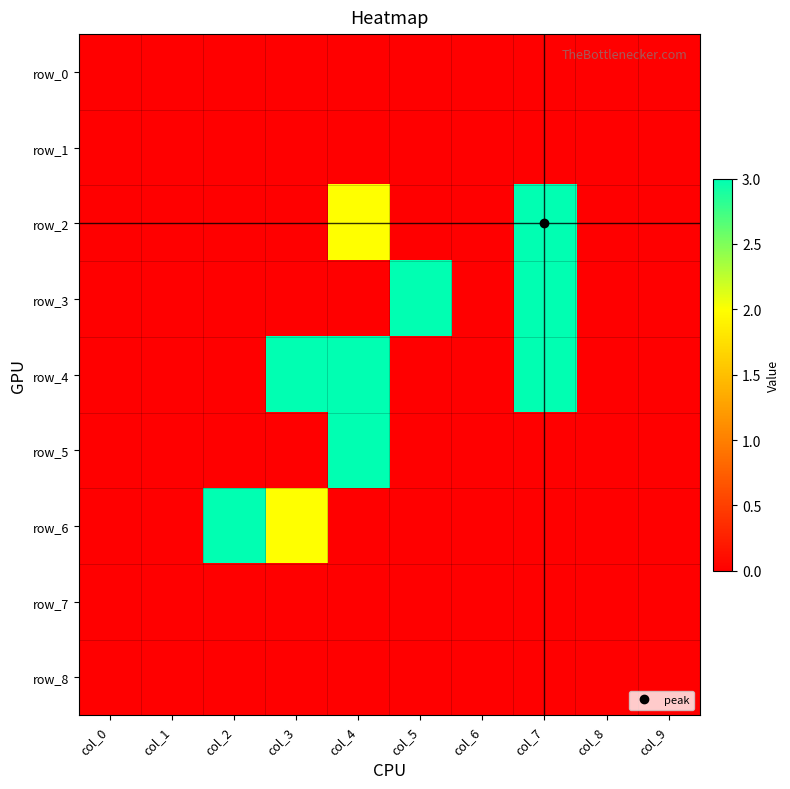

True or false: row_6 has a value of 1 at col_2.

False